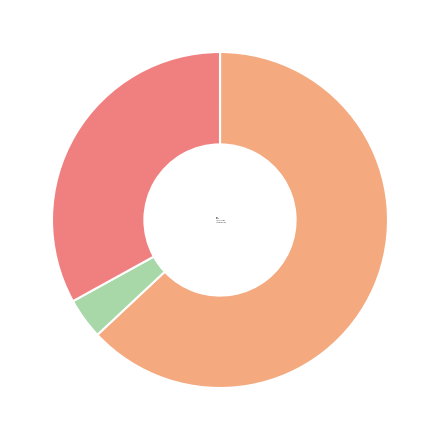

Does Training Time represent more than half of the total?

No